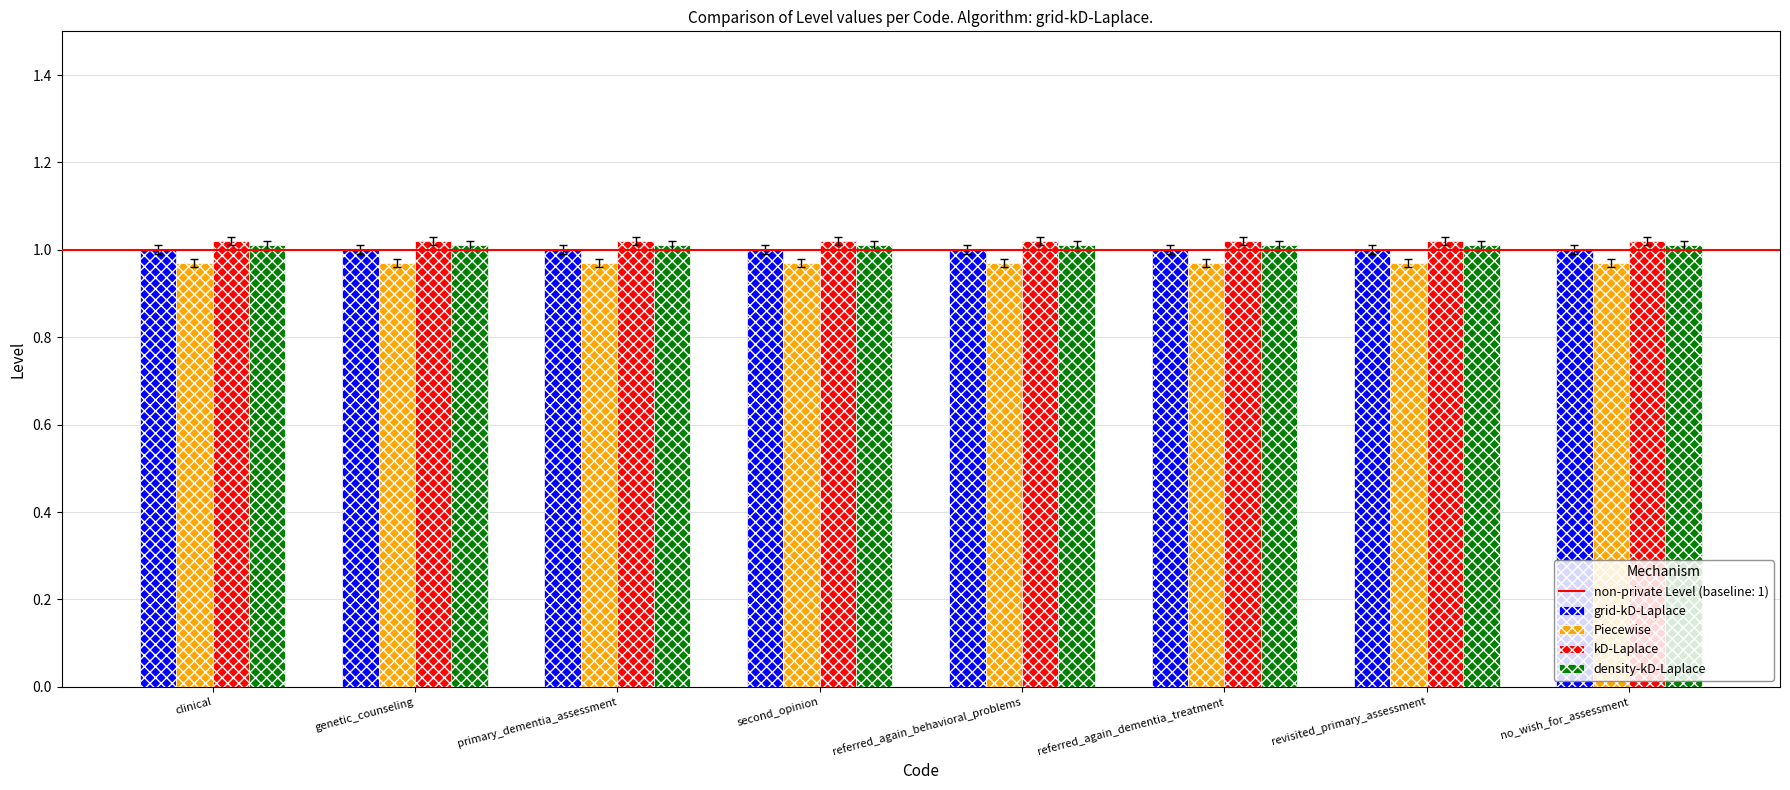

The value of Piecewise at genetic_counseling is 1.4. True or false?

False